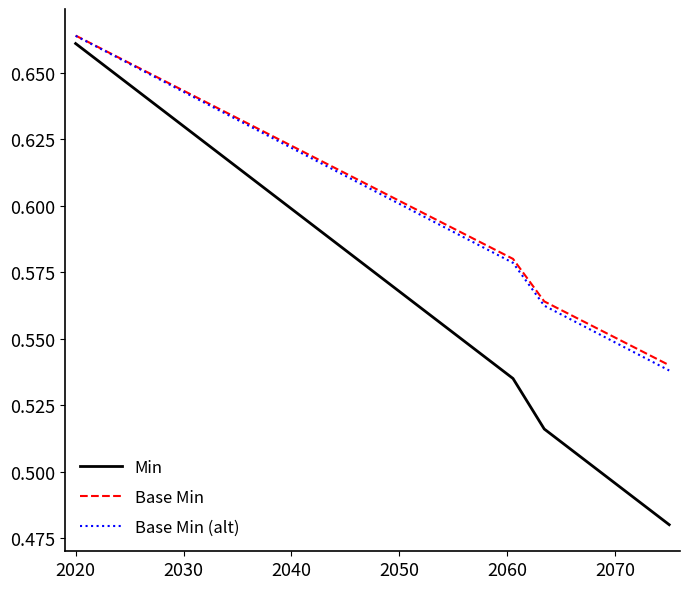

Which series has the widest spread of values?

Min